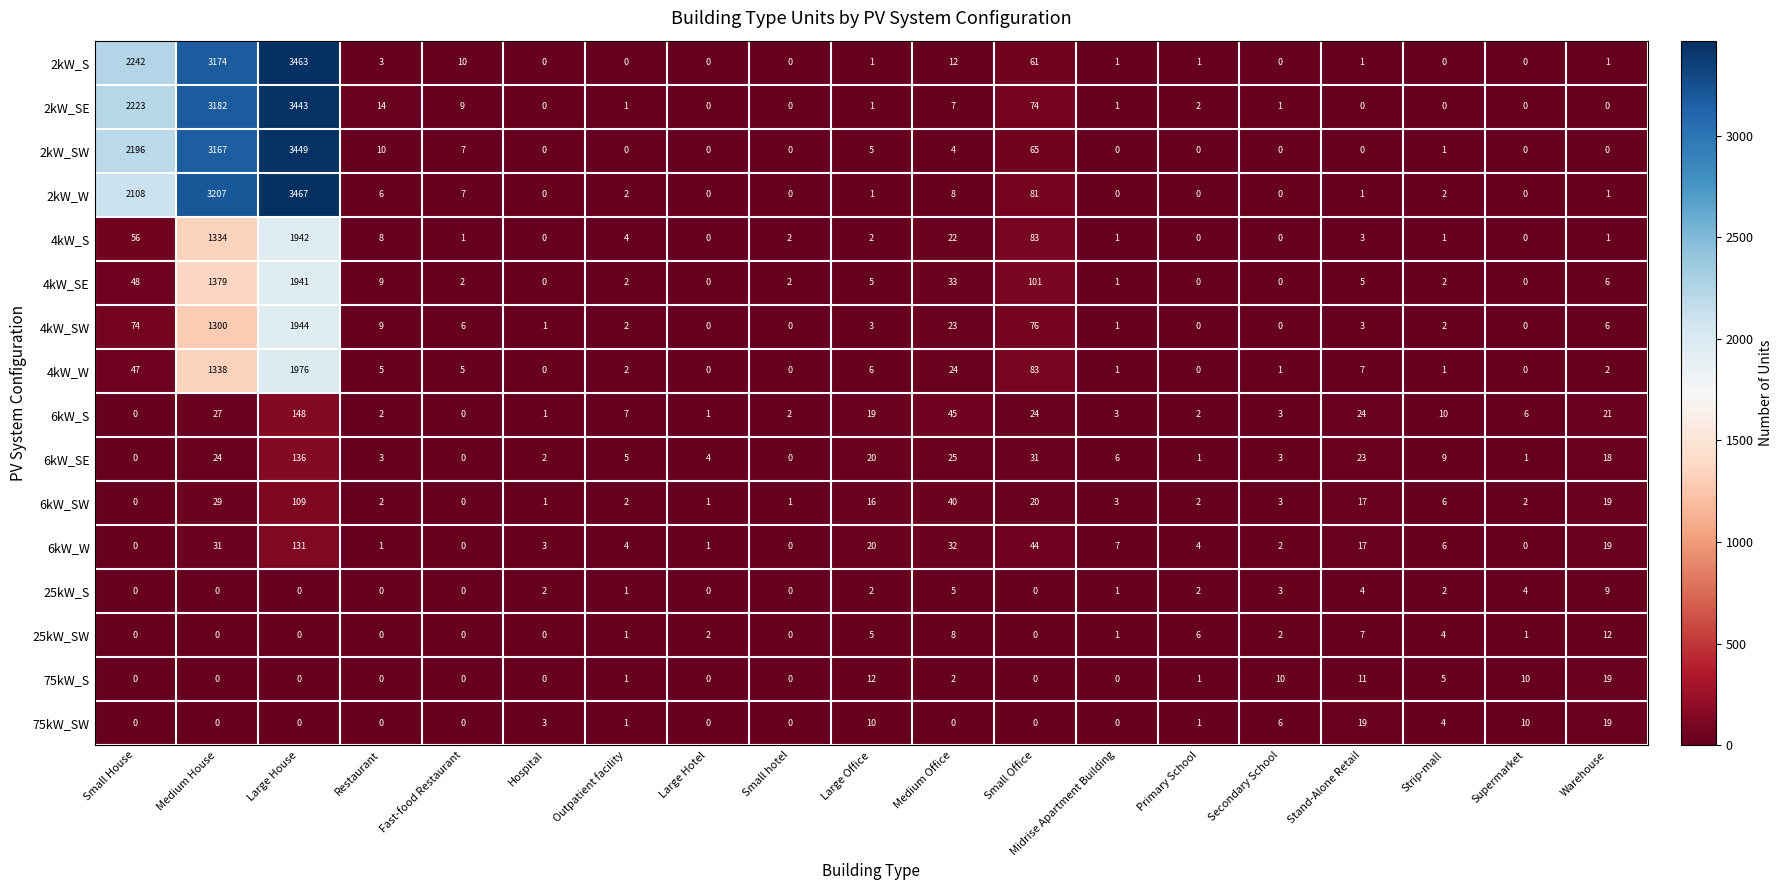

At which category does the chart reach its peak across all series?

Large House